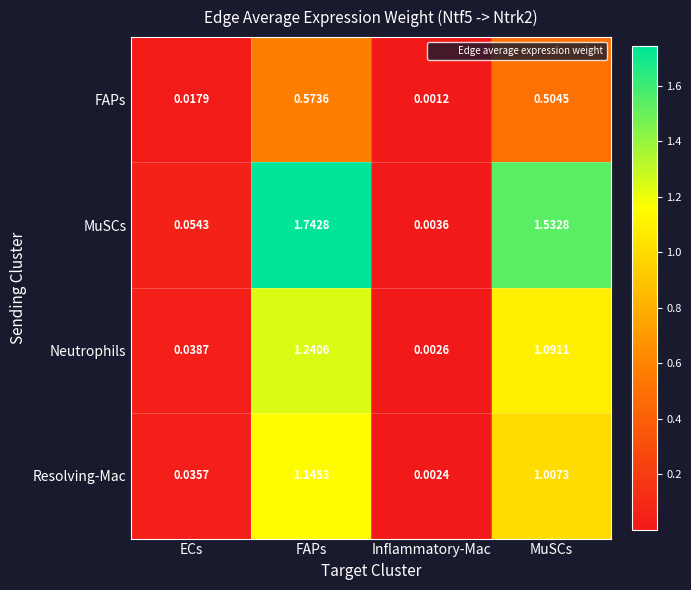

At FAPs, list the series in order from smallest to largest.

FAPs, Resolving-Mac, Neutrophils, MuSCs